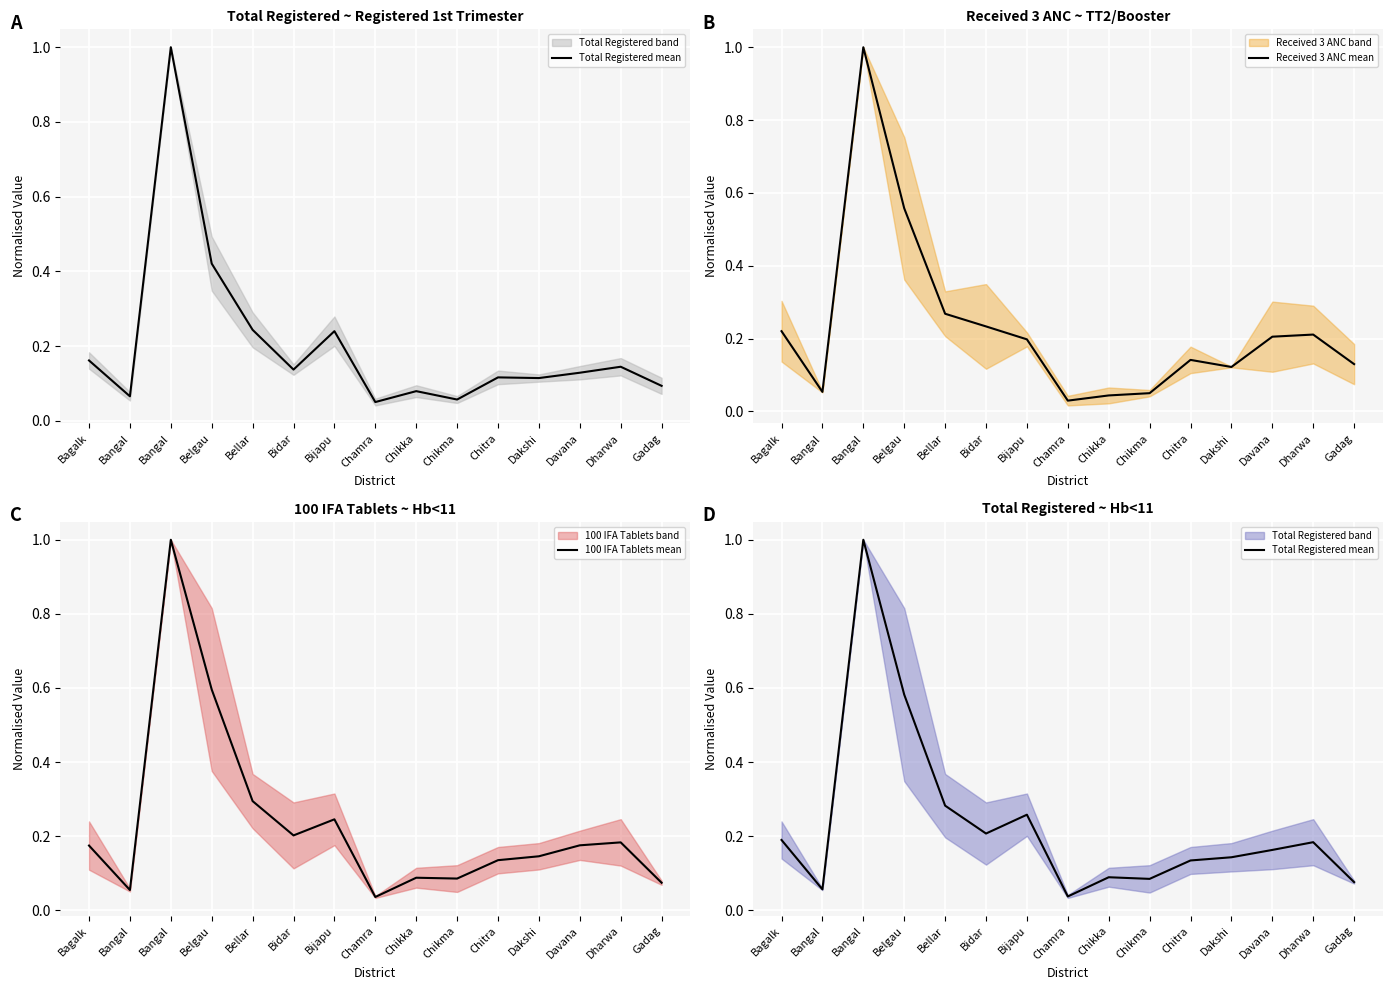

Does the chart display data point markers on the line(s)?

No